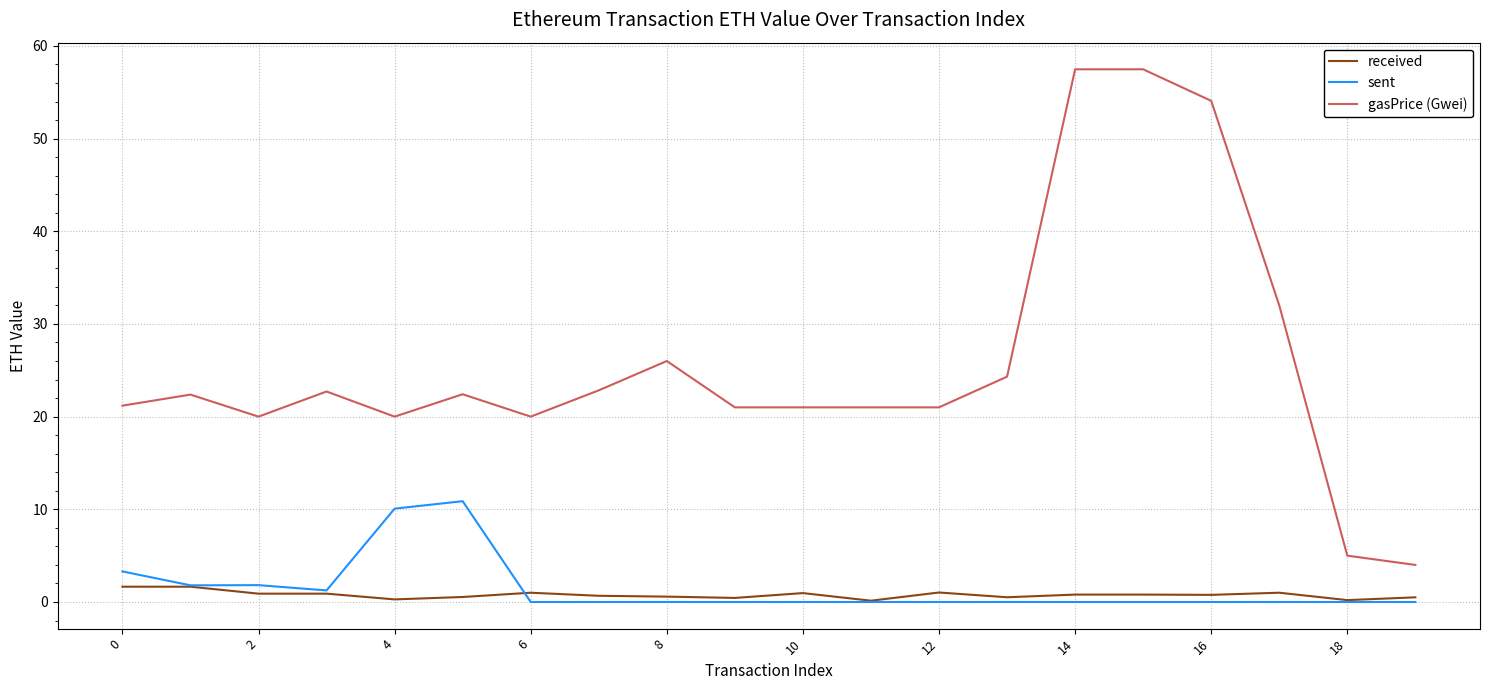

Does the chart display data point markers on the line(s)?

No